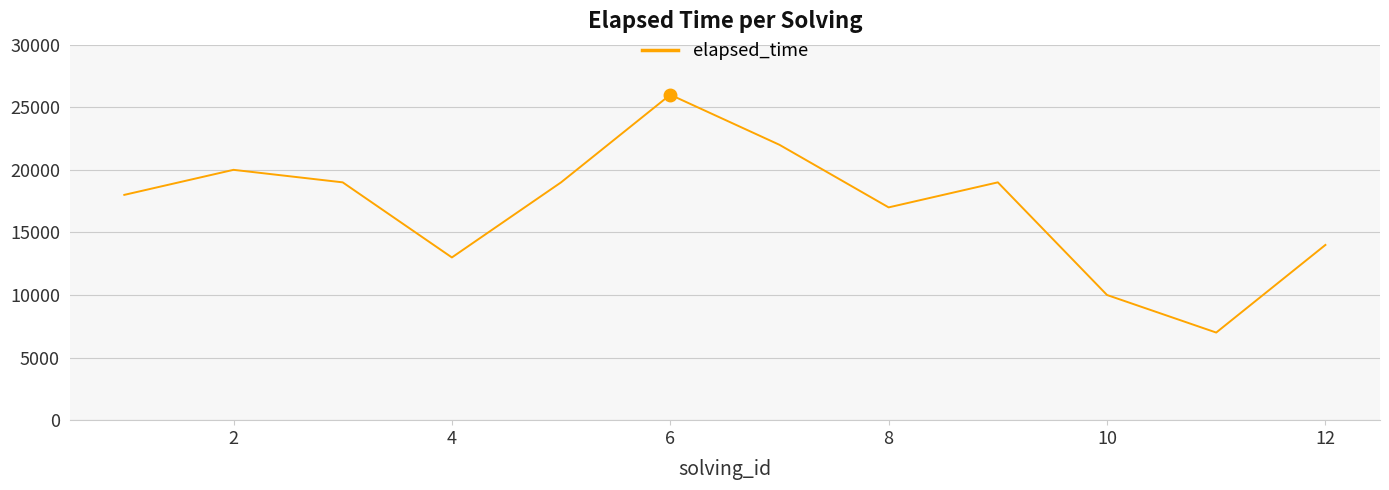

Is this an area chart (filled region under the line)?

No